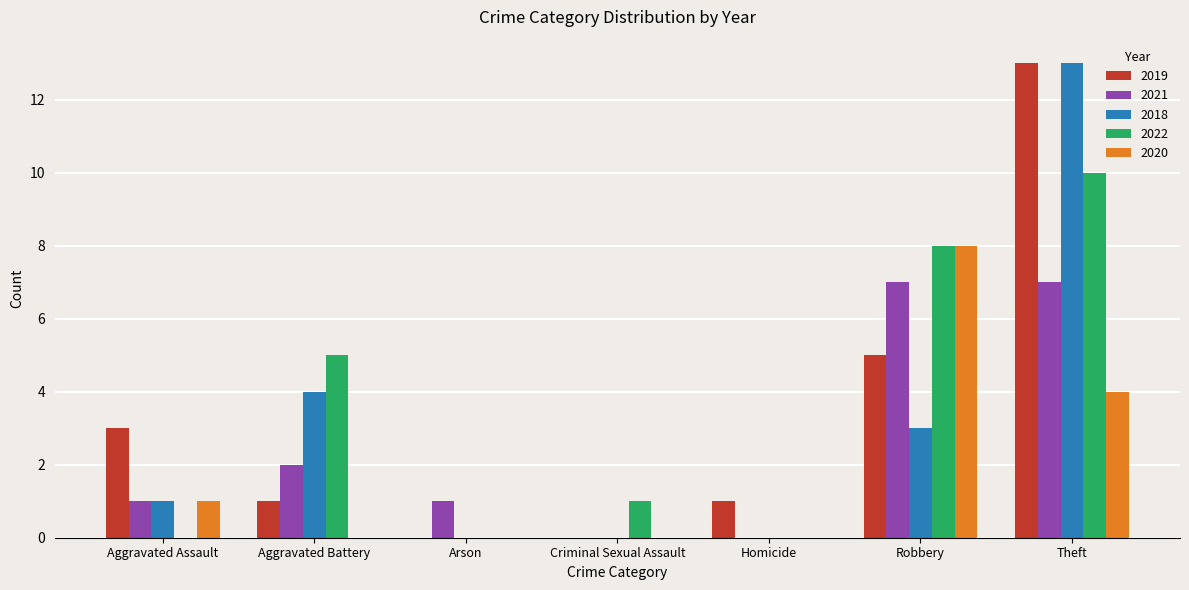

What is the sum of the 2019 values at Arson and Aggravated Assault?

3